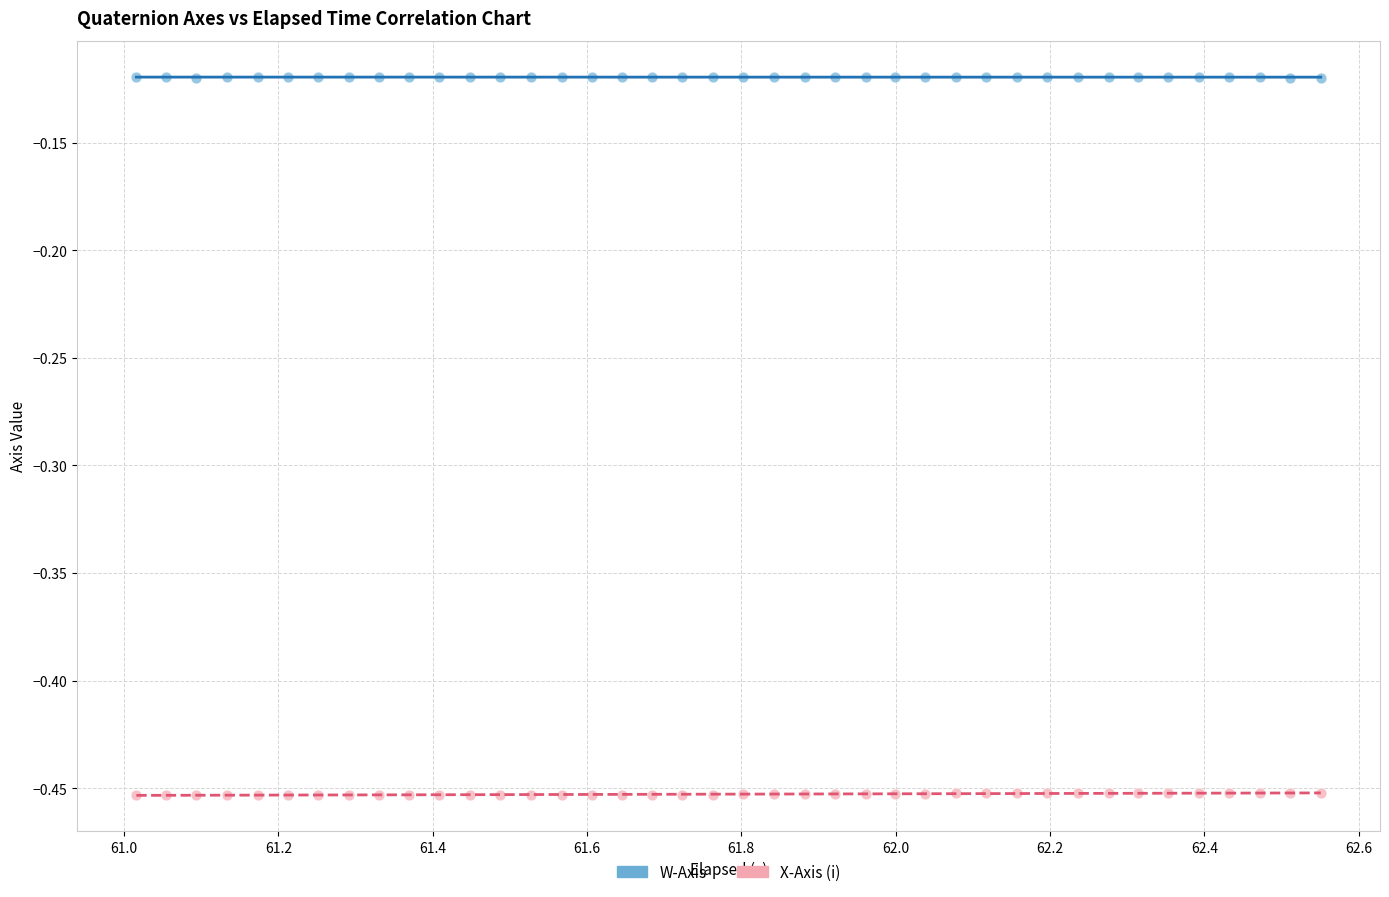

What are all the series names shown in the legend?

W-Axis, X-Axis (i)